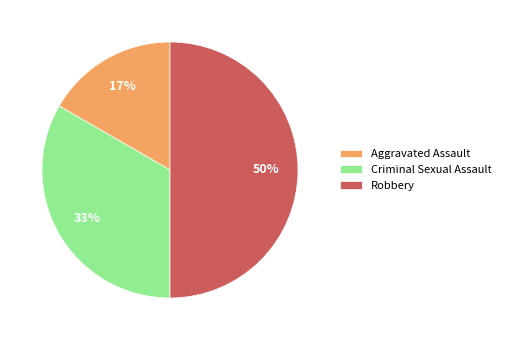

How many segments does this pie chart have?

3